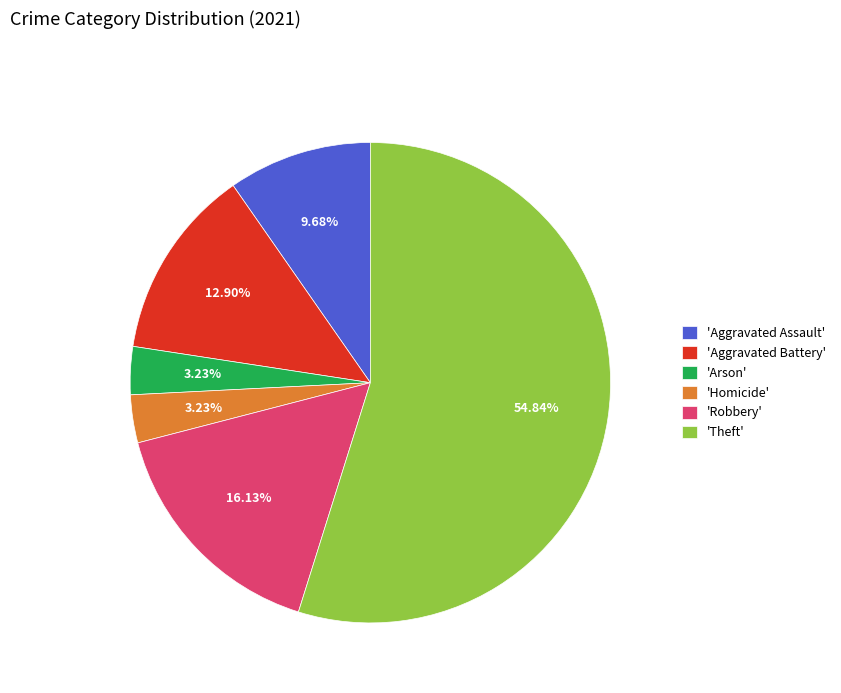

Which slice is the largest?

'Theft'